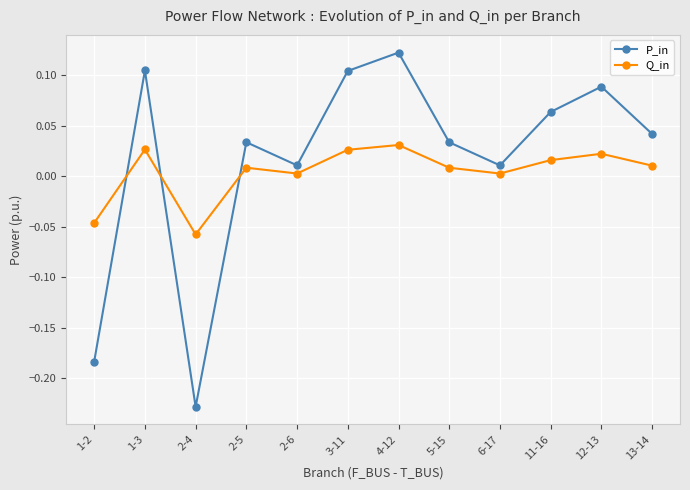

The value of P_in at 5-15 is 0.1. True or false?

False